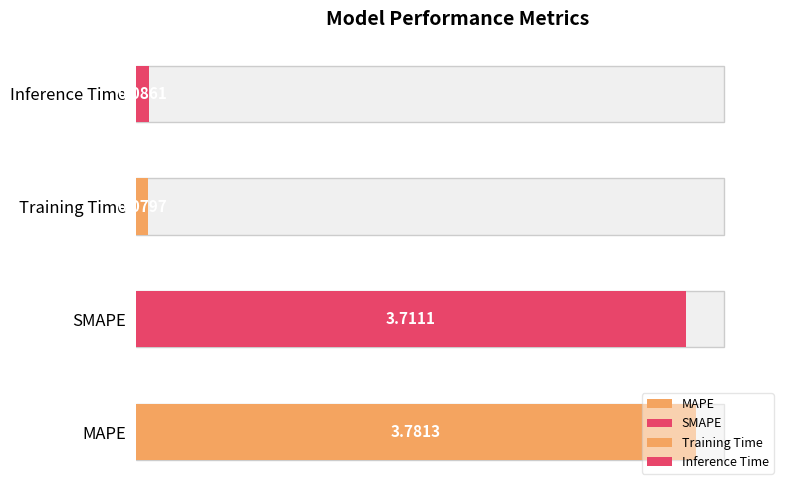

Where is the data nearest to the value 1?

Inference Time